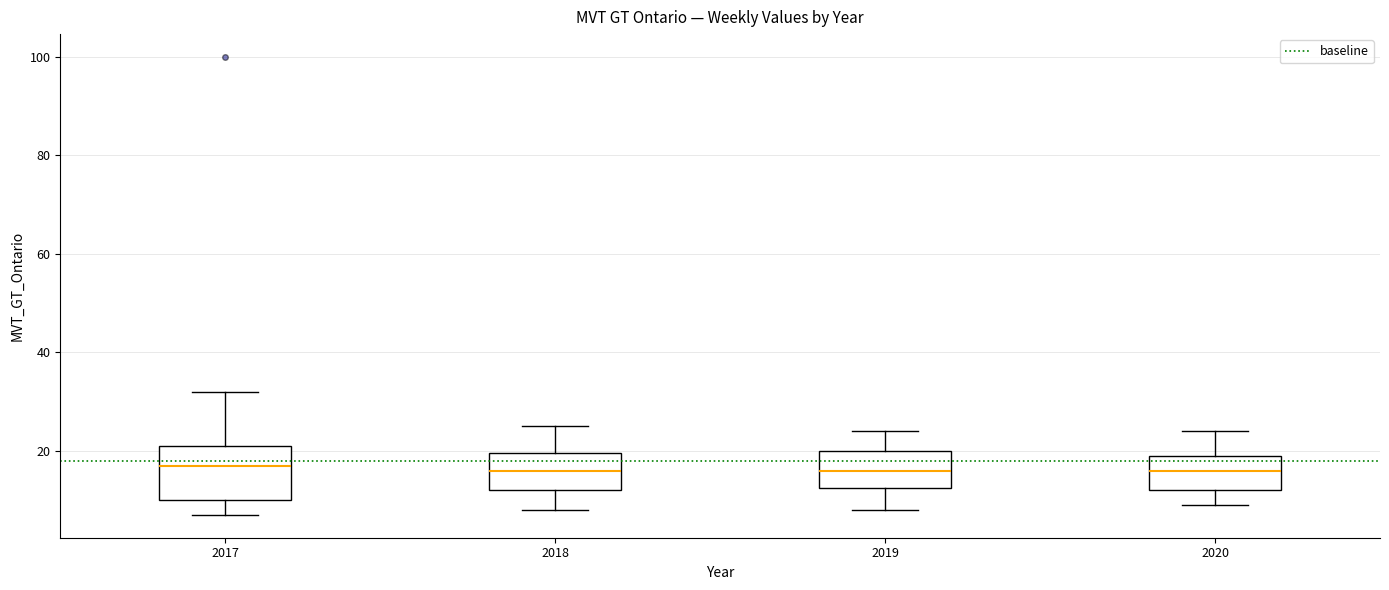

Reading left to right, transcribe this box plot: for each box, give where its median line is, the range the box spans, and where its two whiskers end, as read against the y-axis. The values are not printed on the chart, so give them approximately, as read against the axis.

2017: median 18, box 10 to 22, whiskers 8 to 32
2018: median 16, box 12 to 20, whiskers 8 to 26
2019: median 16, box 12 to 20, whiskers 8 to 24
2020: median 16, box 12 to 20, whiskers 10 to 24